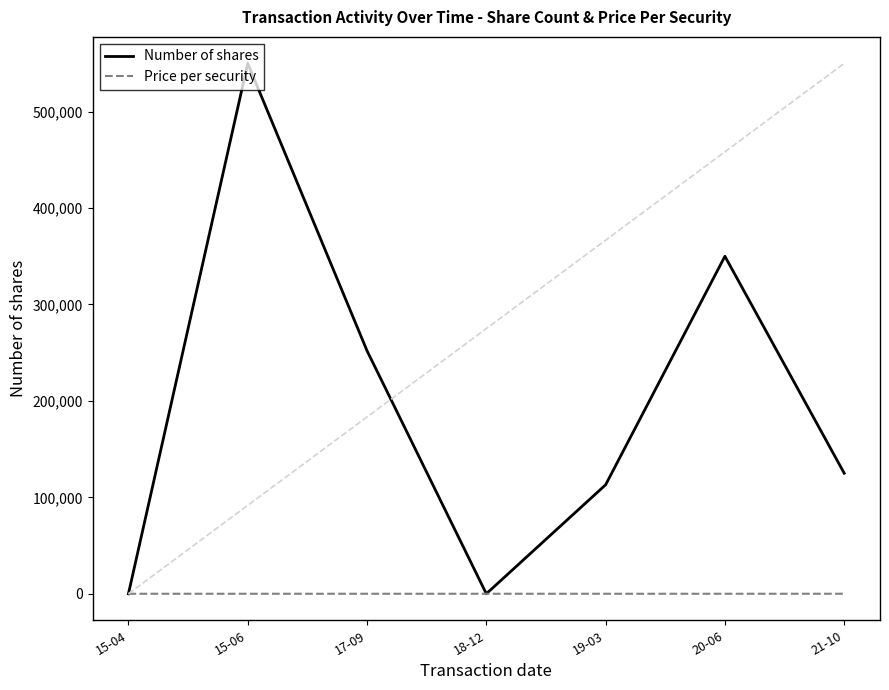

How many times do Price per security and Number of shares cross each other?

2